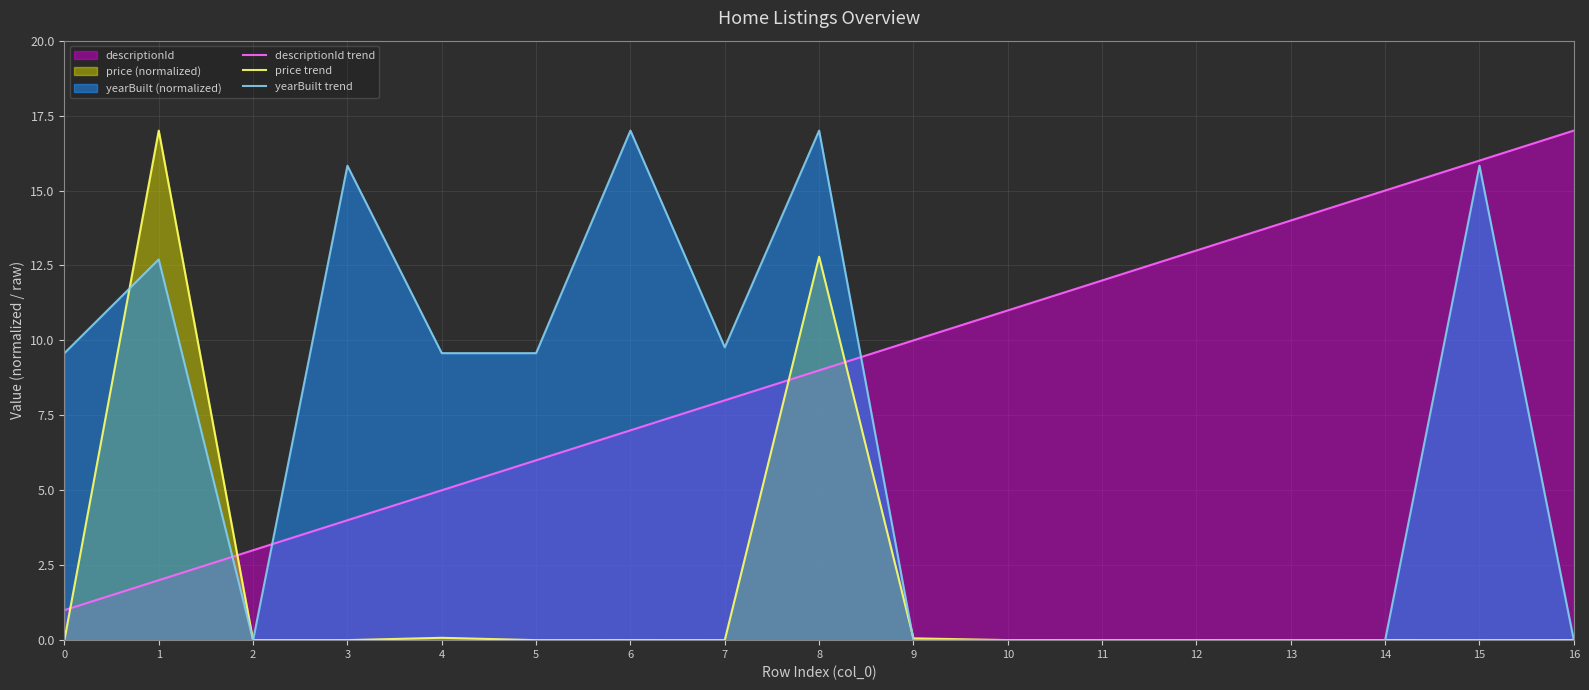

At how many categories does at least one series exceed 8?

16